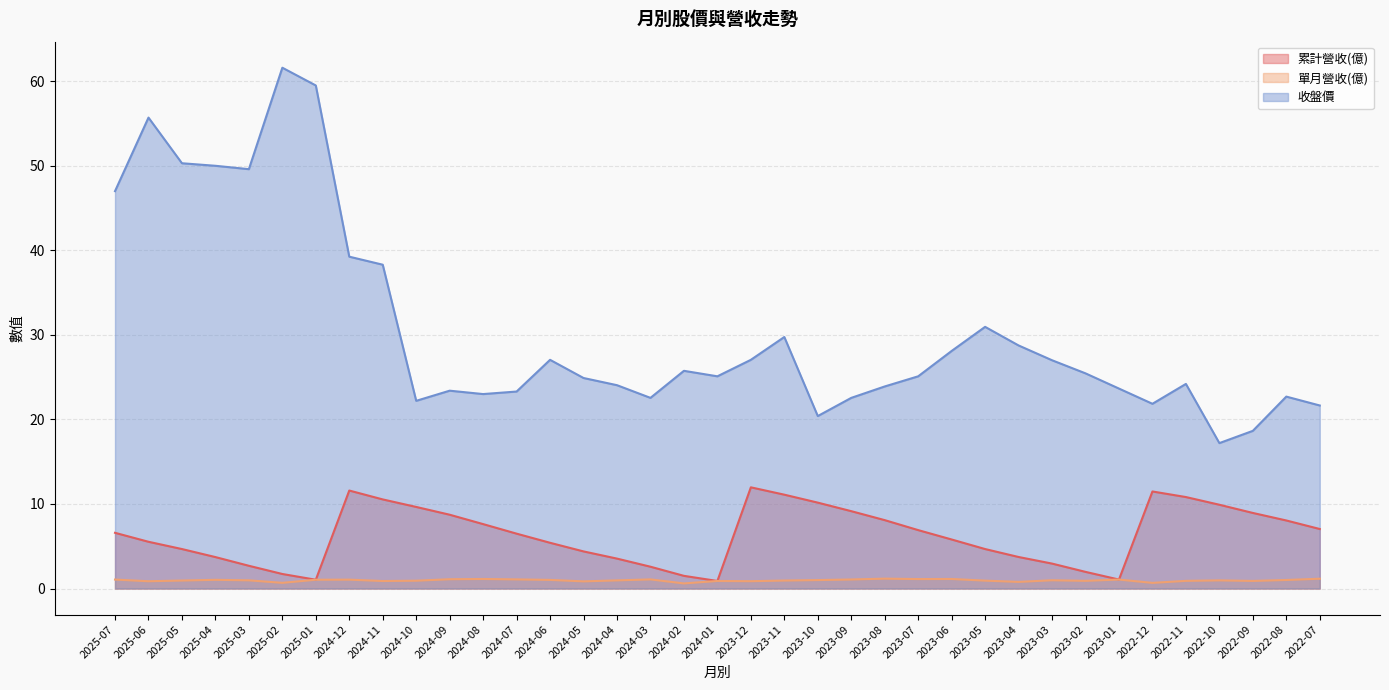

Rank the series by their maximum value, from lowest to highest.

單月營收(億), 累計營收(億), 收盤價